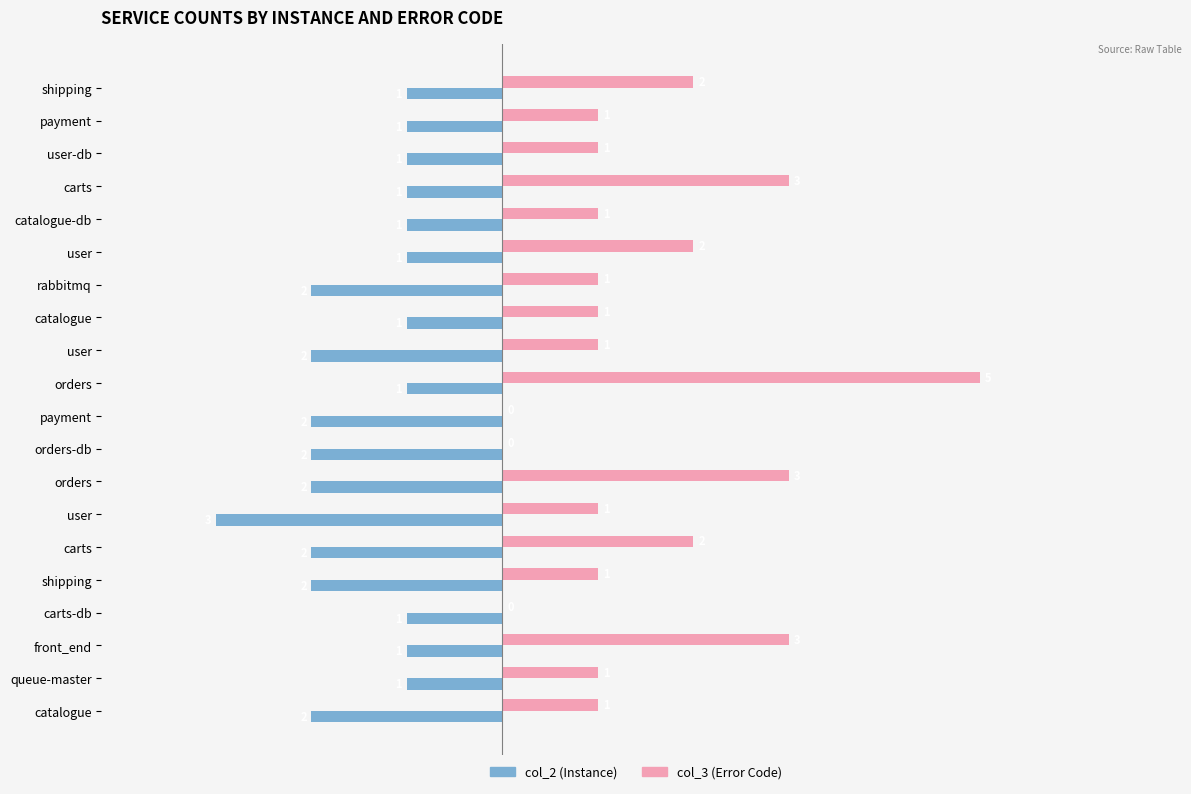

Reading left to right, transcribe all the data shown in this chart.

col_2: -1	-1	-1	-1	-1	-1	-2	-1	-2	-1	-2	-2	-2	-3	-2	-2	-1	-1	-1	-2
col_3: 2	1	1	3	1	2	1	1	1	5	0	0	3	1	2	1	0	3	1	1